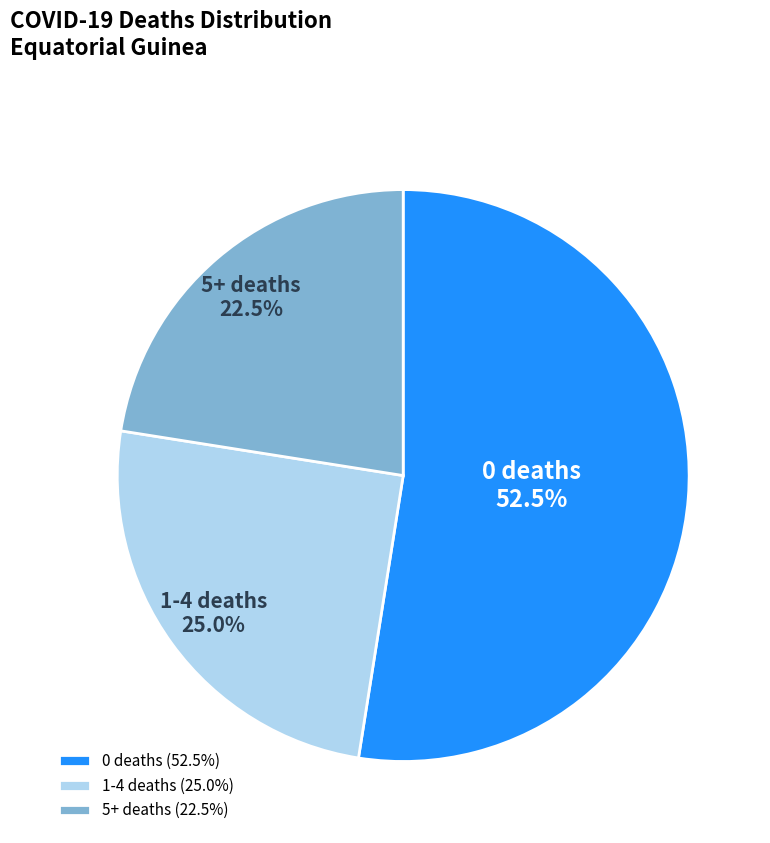

Approximately how many times larger is the value at 0 deaths compared to 5+ deaths?

2.3